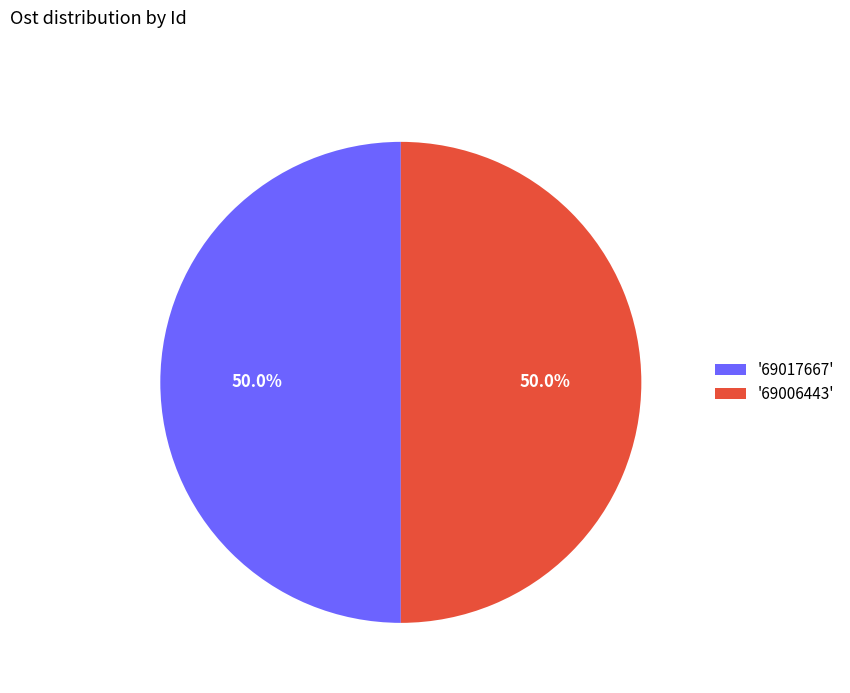

How many segments does this pie chart have?

2